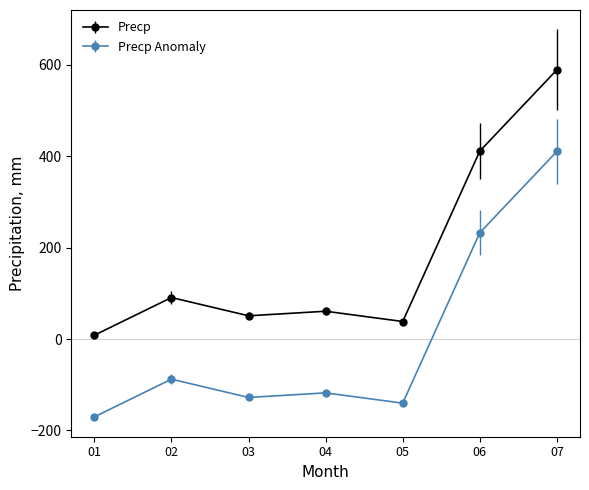

At which category does Precp Anomaly reach its first local peak?

02